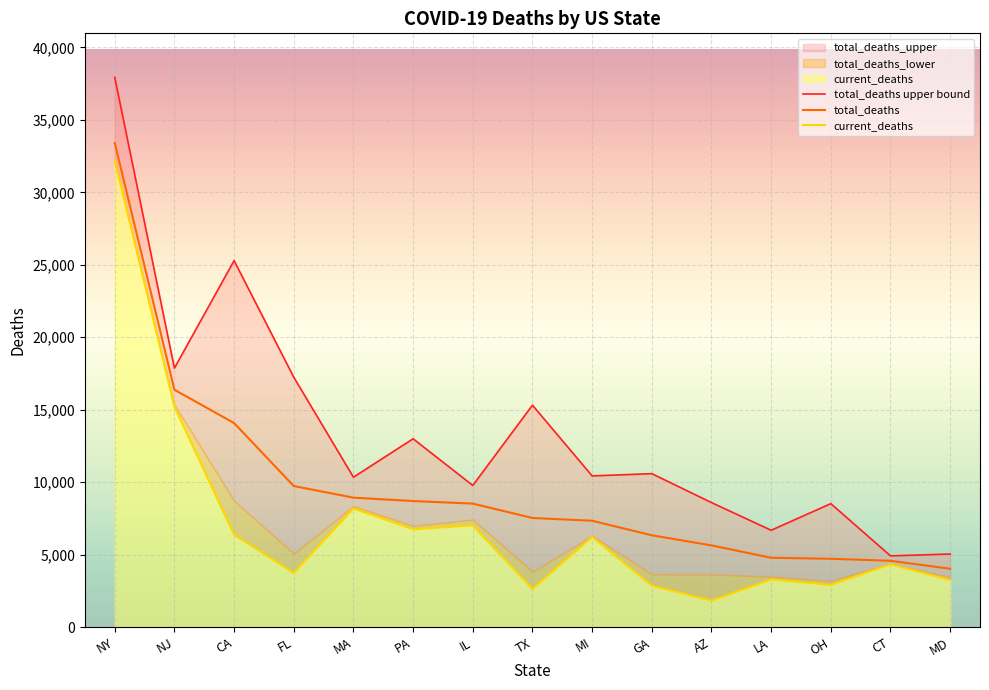

Rank the series by their maximum value, from lowest to highest.

current_deaths, total_deaths, total_deaths_upper